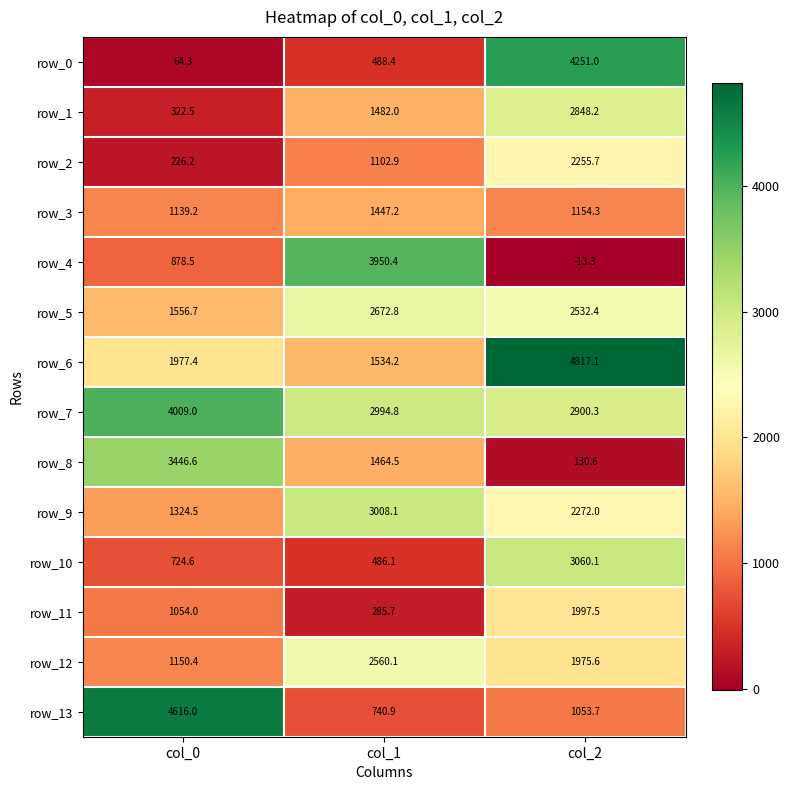

Between col_0 and col_1, which series saw the biggest shift?

row_13